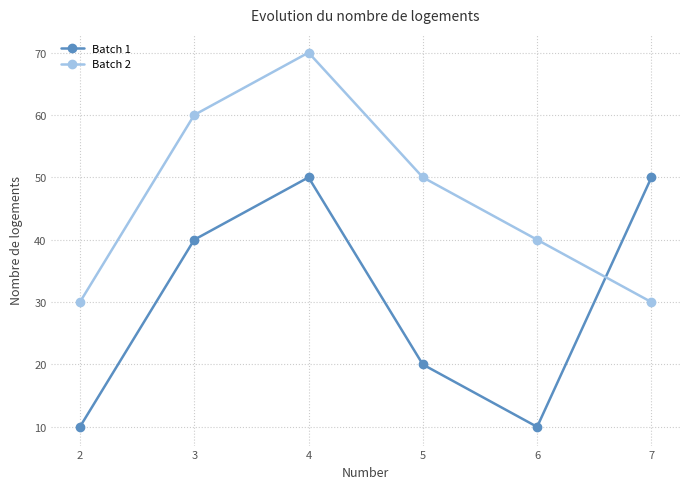

Reading left to right, extract all data points from this chart.

Batch 1: 2=10	3=40	4=50	5=20	6=10	7=50
Batch 2: 2=30	3=60	4=70	5=50	6=40	7=30